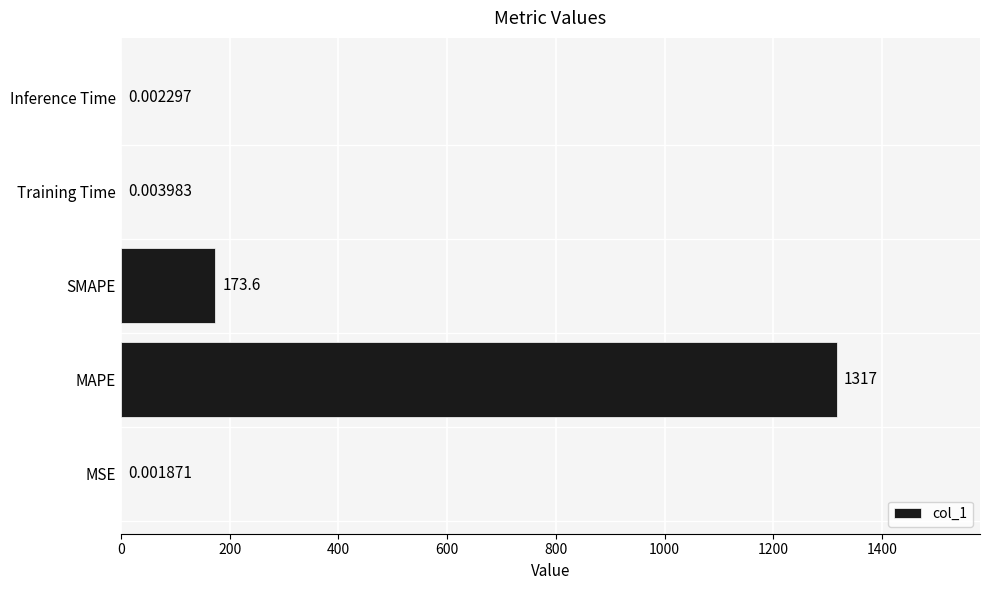

Where is the data nearest to the value 658?

SMAPE